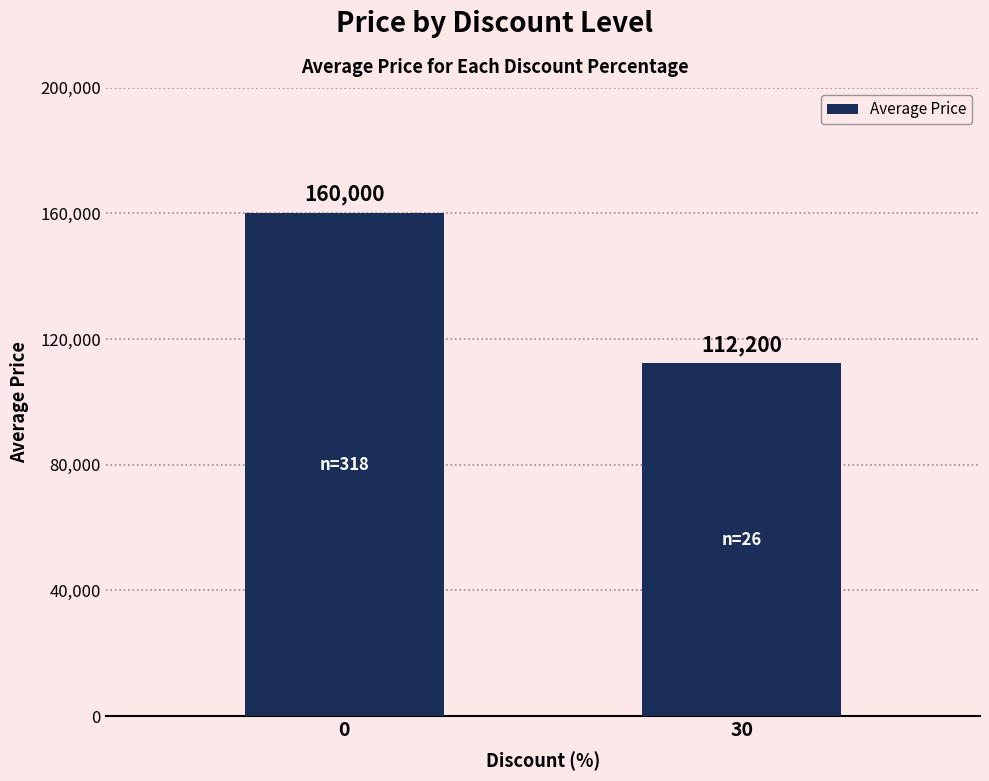

Is it true that the value at 0 is 160000?

True